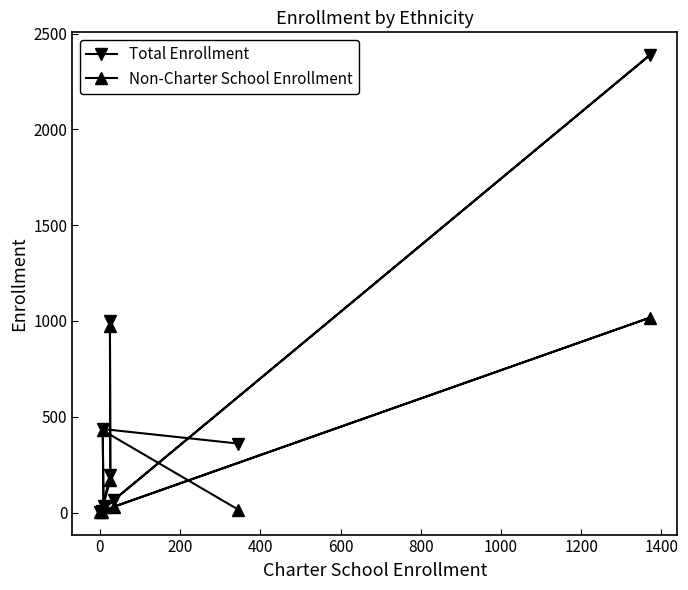

What is the sum of all Non-Charter School Enrollment values?

2674